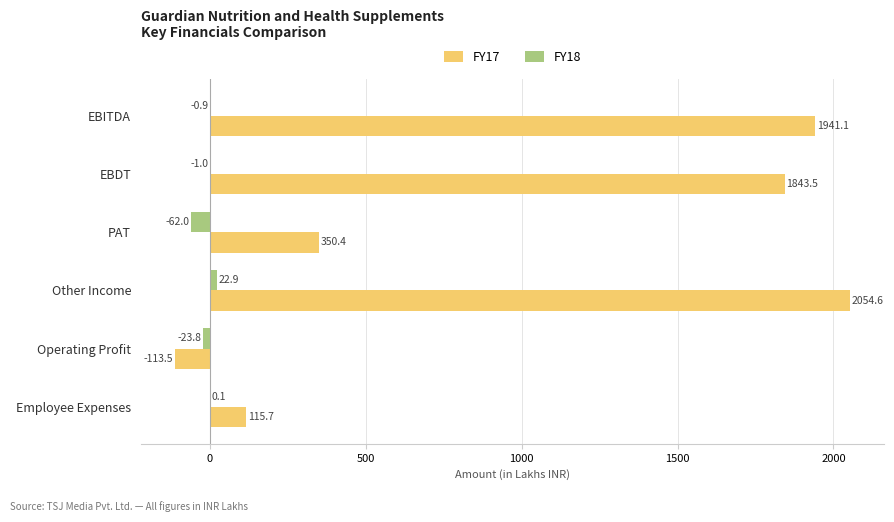

The value of FY17 at Other Income is 2054.6. True or false?

True